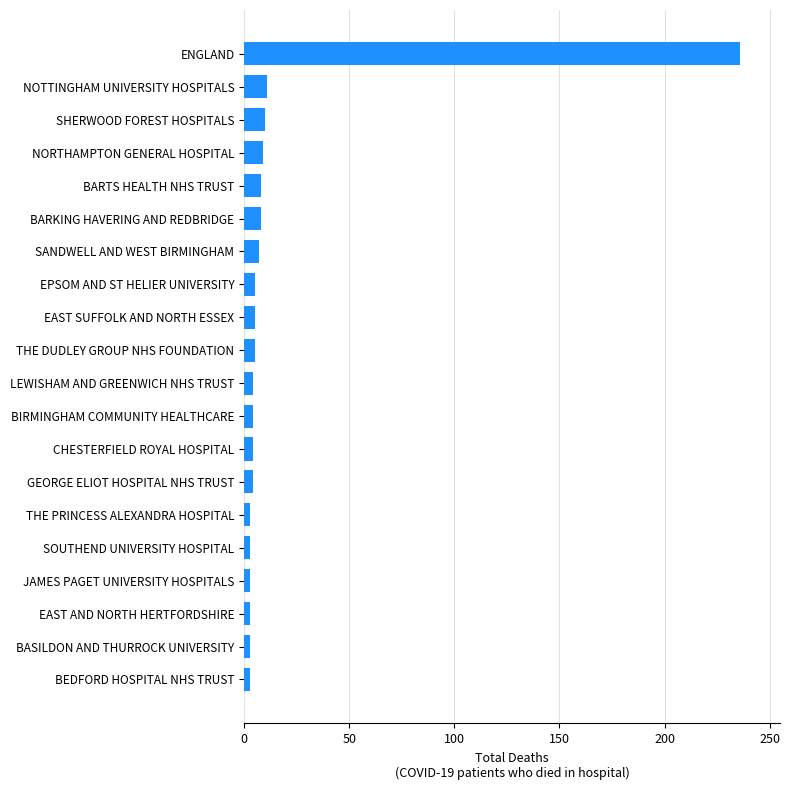

What is the average value?

17